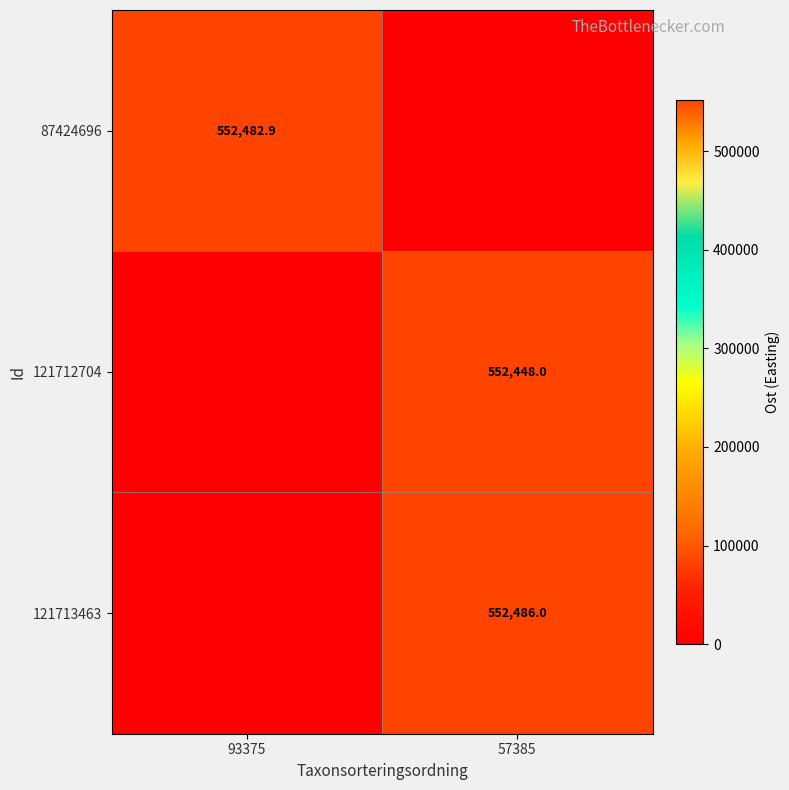

The 121712704 series shows 552448.0 at 57385. True or false?

True